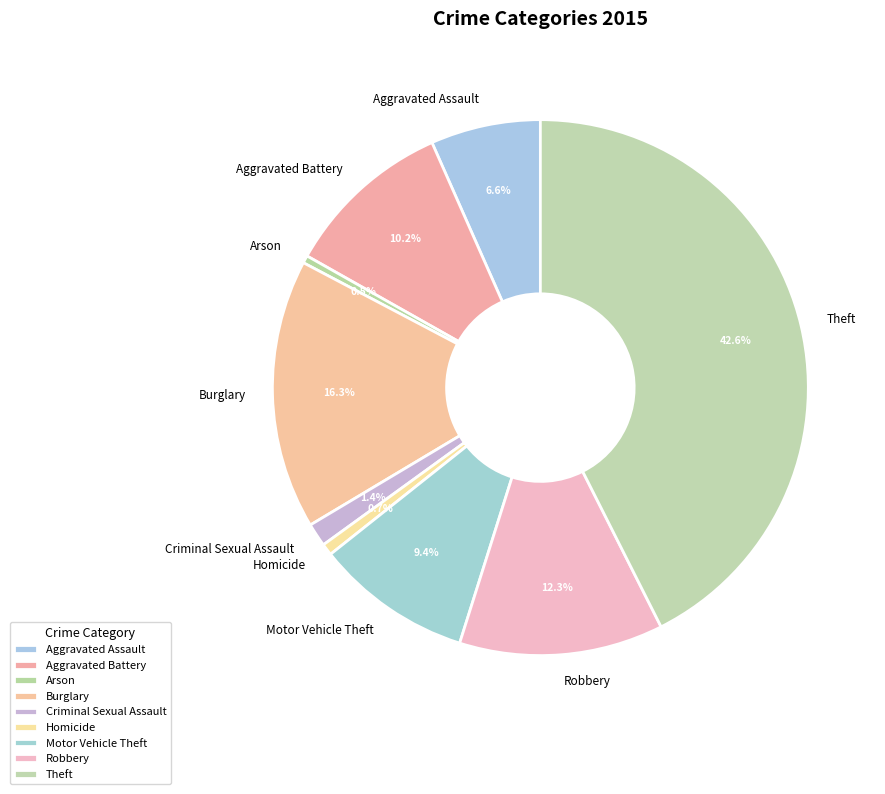

Is there a majority slice in this chart?

No